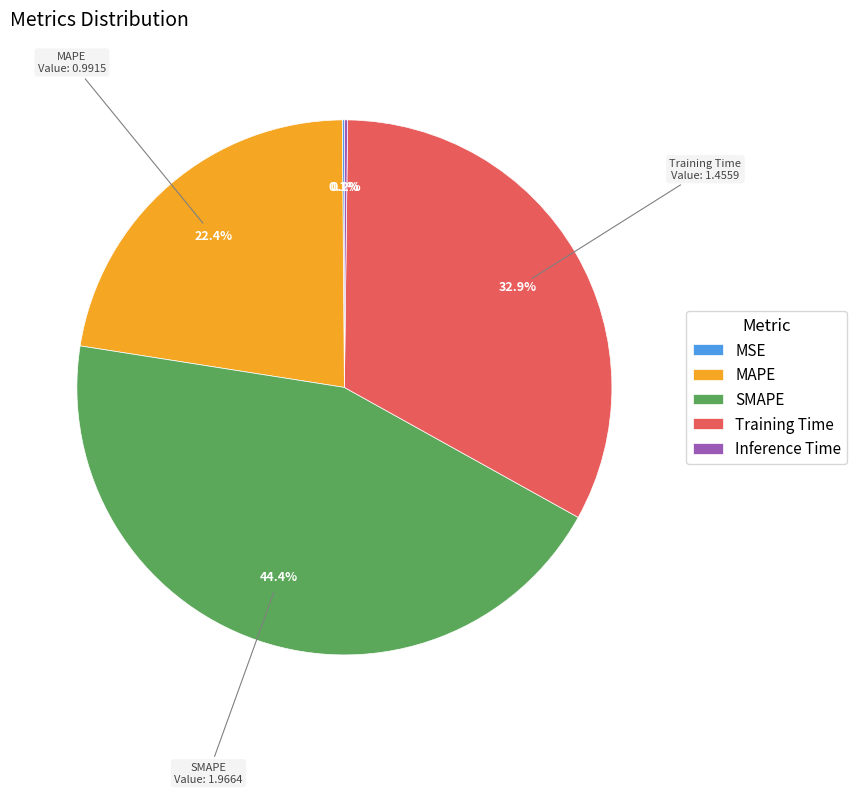

Does any single category account for the majority?

No